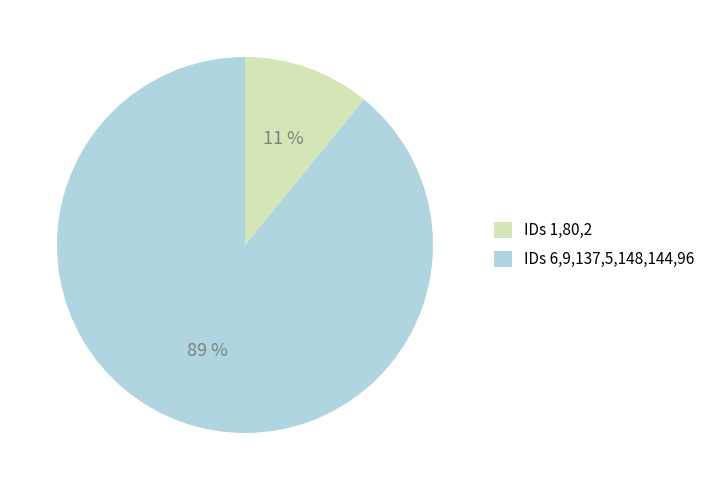

Between IDs 6,9,137,5,148,144,96 and IDs 1,80,2, which is larger?

IDs 6,9,137,5,148,144,96